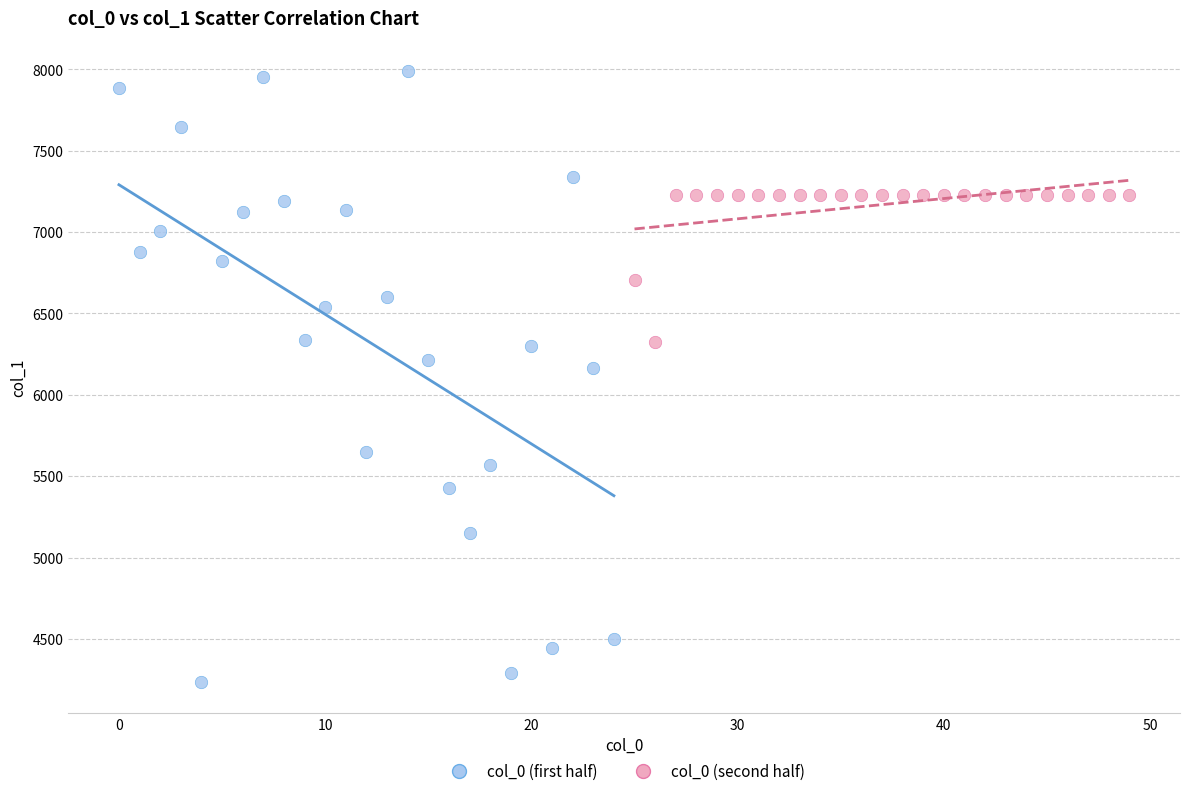

Which series reaches the minimum Y coordinate?

col_0 (first half)